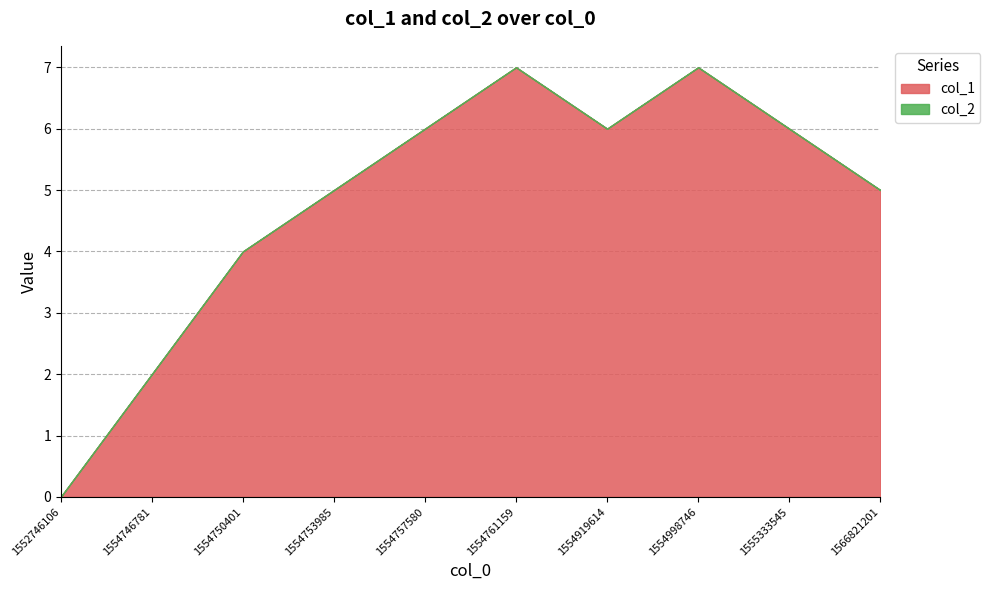

Which label corresponds to the smallest value in the chart?

1552746106